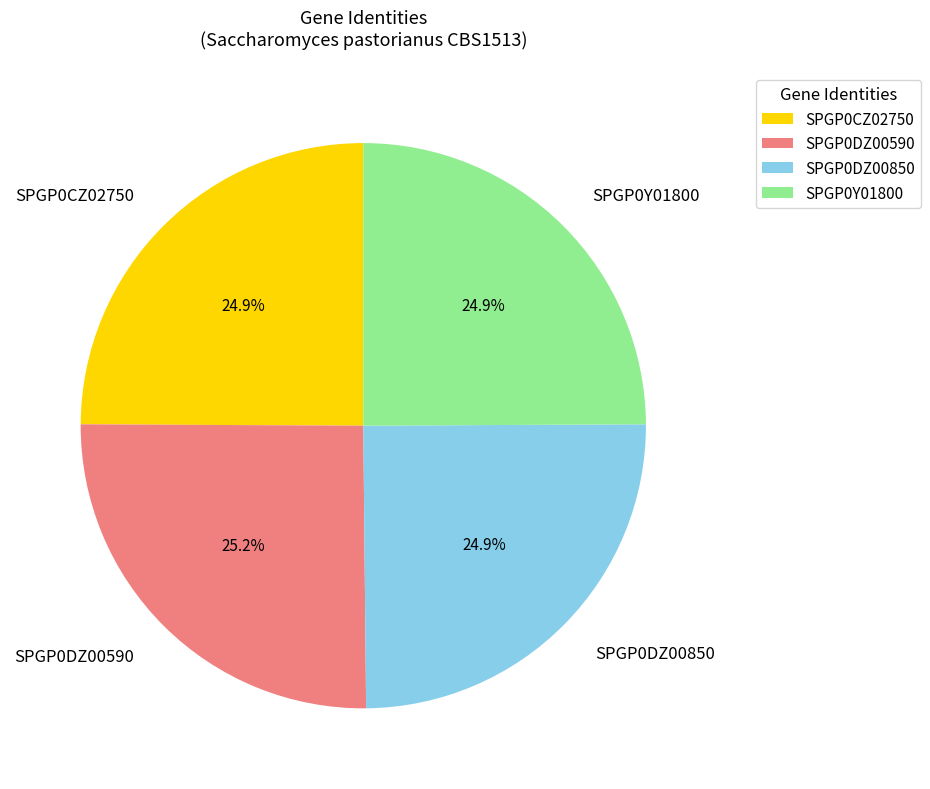

True or false: SPGP0DZ00850 accounts for 38% of the total.

False